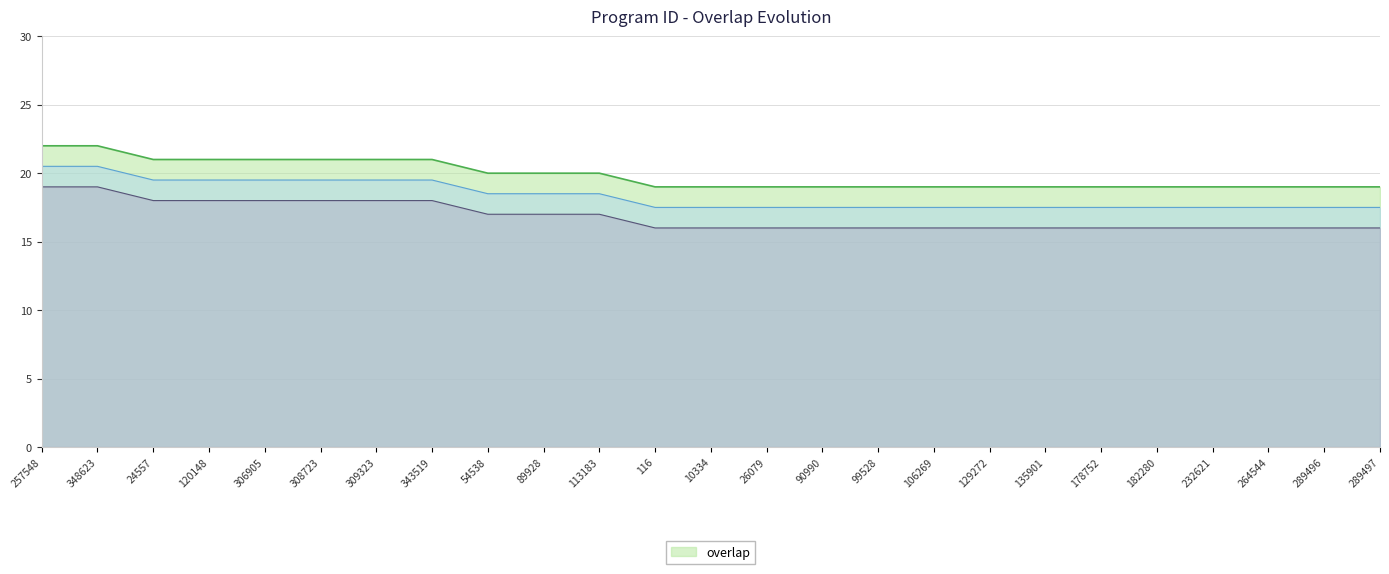

What is the maximum value shown in the chart?

22